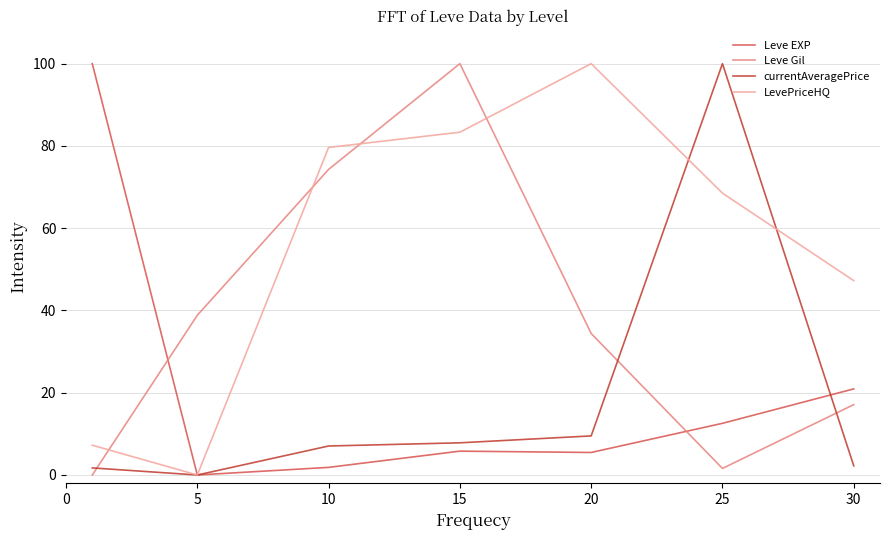

Which series has the largest total across all categories?

LevePriceHQ